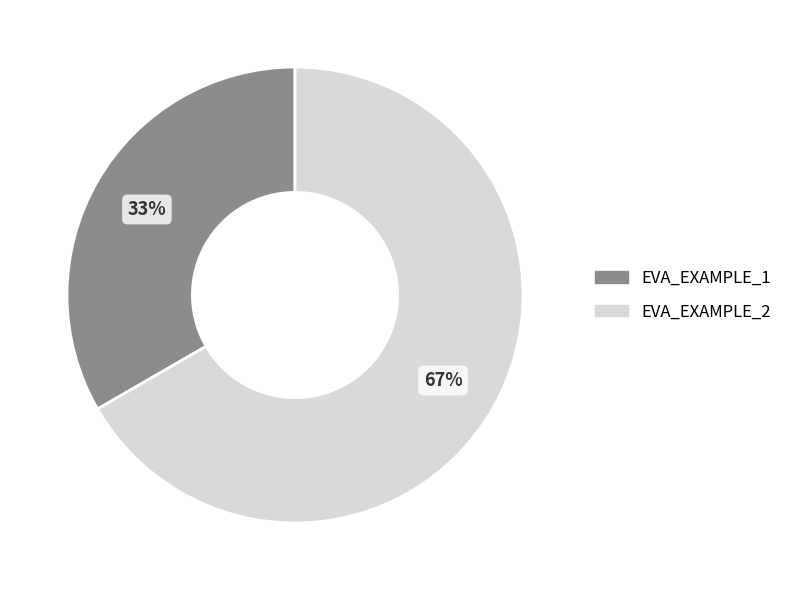

To the nearest percent, what is the average slice percentage?

50%